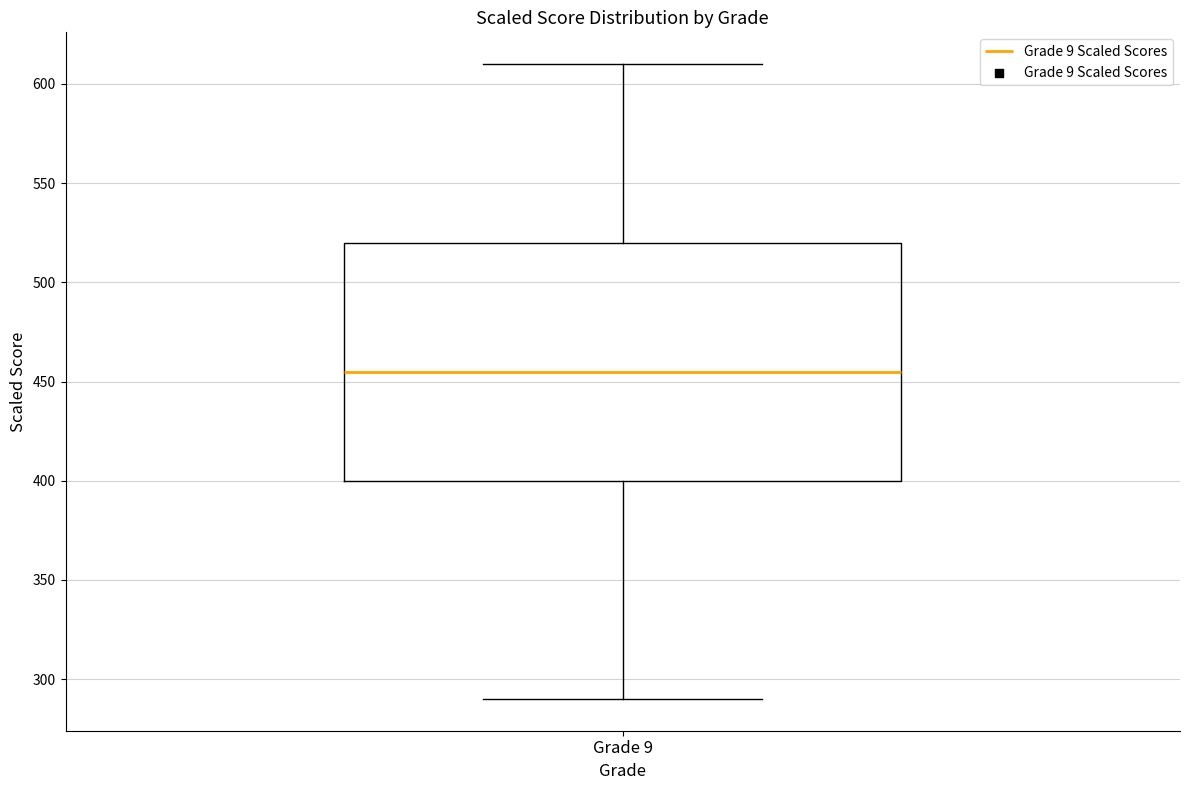

Transcribe this box plot: give where the median line is, the range the box spans, and where the two whiskers end, as read against the y-axis. The values are not printed on the chart, so give them approximately, as read against the axis.

median 455, box 400 to 520, whiskers 290 to 610